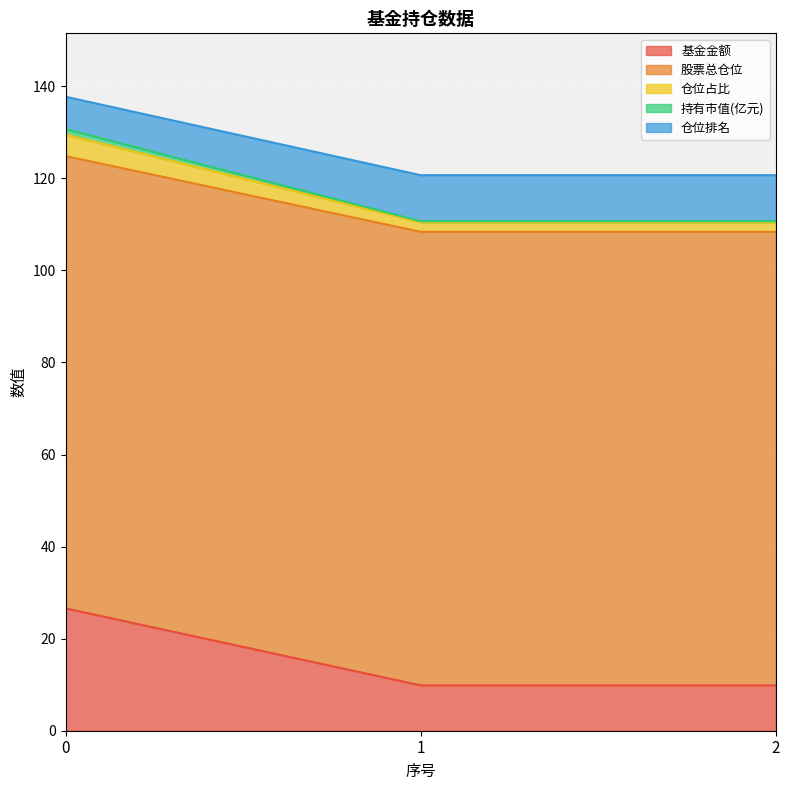

What is the lowest value of the 基金金额 series?

9.9